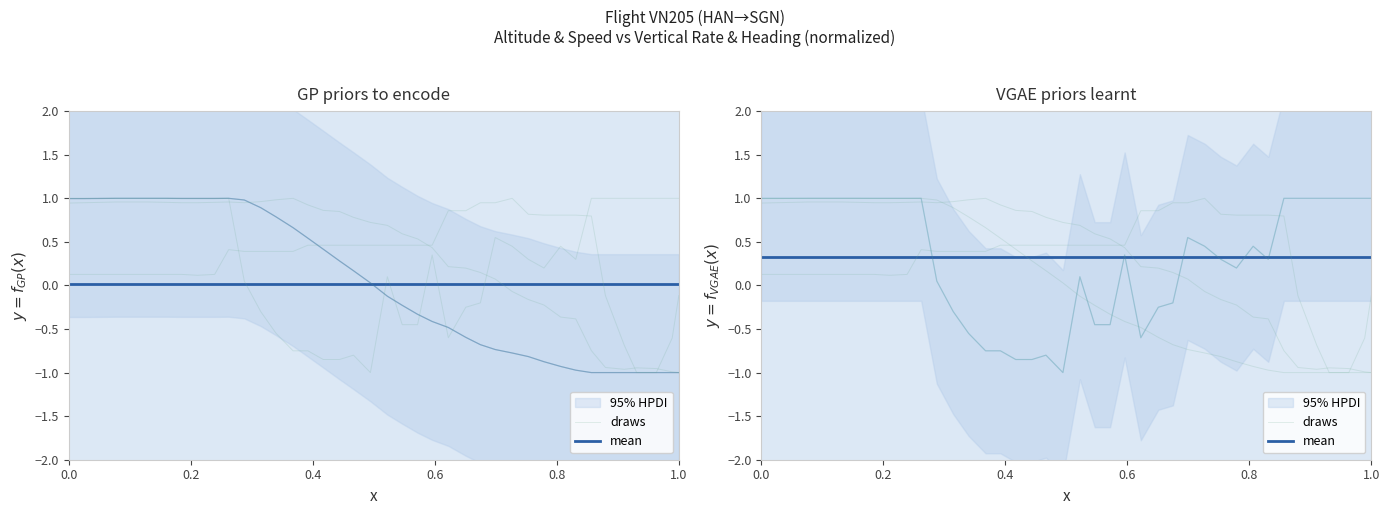

After their last crossing, which series has the higher values: draws or mean?

mean